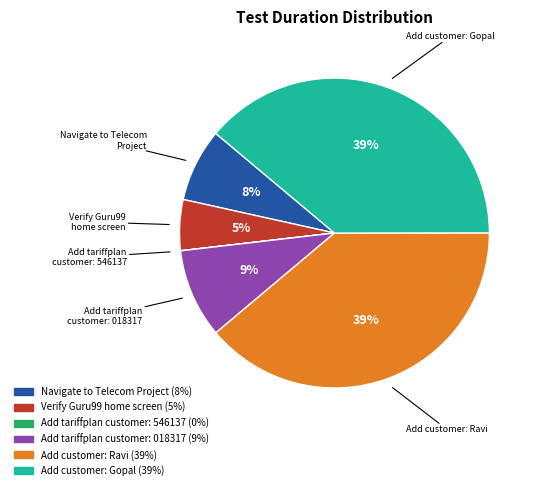

Does Navigate to Telecom Project represent more than half of the total?

No